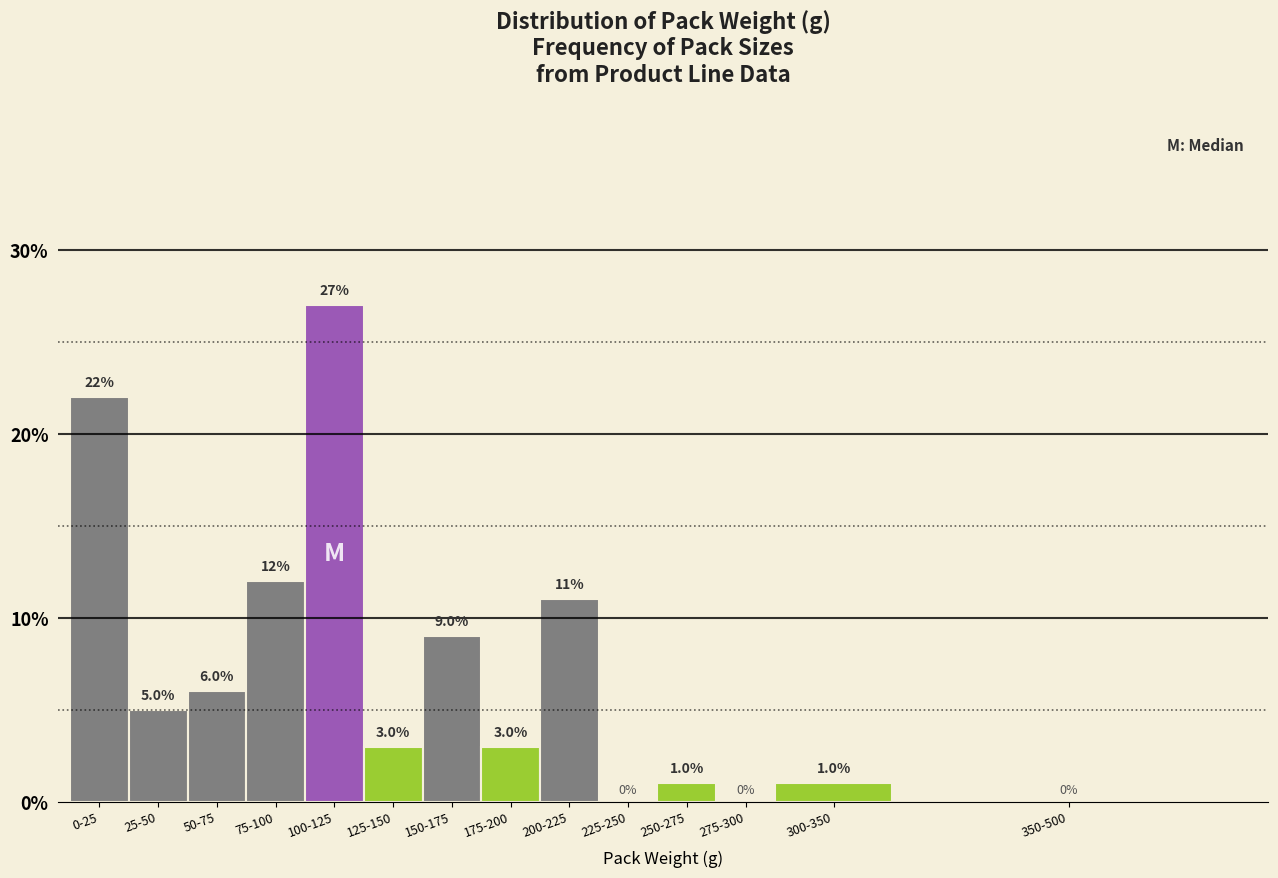

Reading left to right, list all the values displayed in this chart.

0-25=22	25-50=5	50-75=6	75-100=12	100-125=27	125-150=3	150-175=9	175-200=3	200-225=11	225-250=0	250-275=1	275-300=0	300-350=1	350-500=0